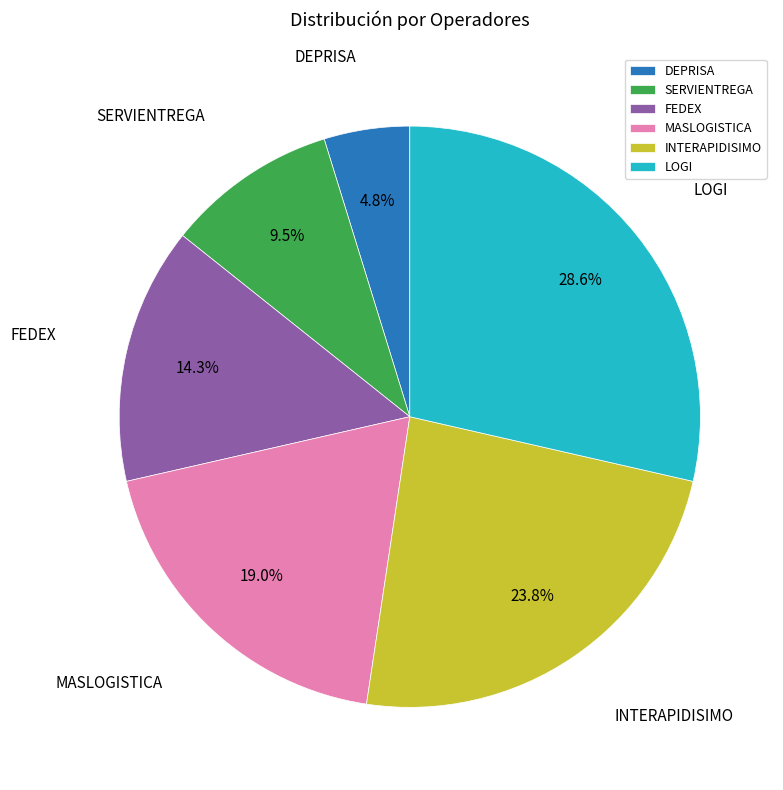

To the nearest percent, what percentage of the pie is DEPRISA?

5%